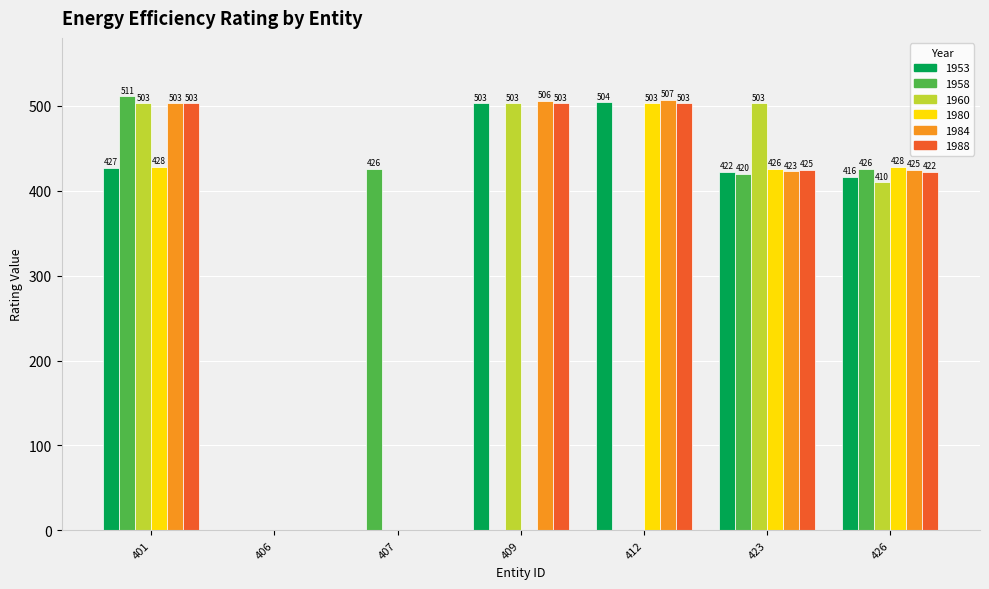

What is the greatest value displayed?

511